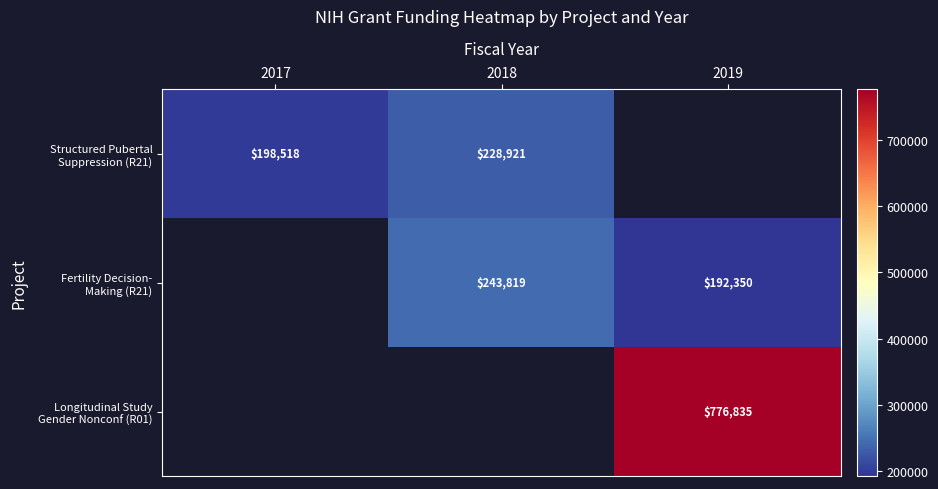

Rank the categories by Fertility Decision- Making (R21) value from lowest to highest.

2019, 2017, 2018